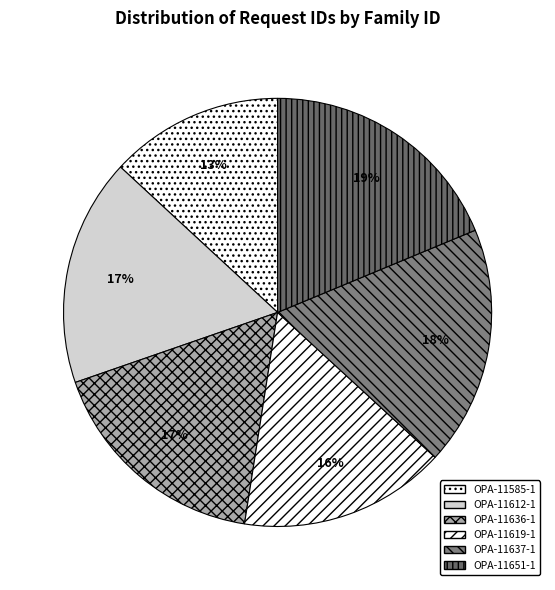

Count the number of slices in the pie.

6